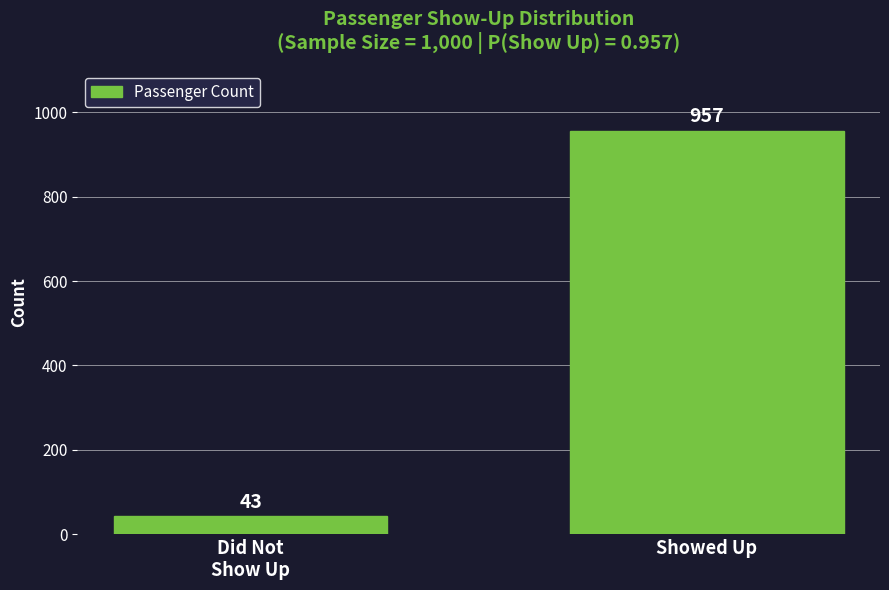

Reading right to left, transcribe all the data shown in this chart.

957	43